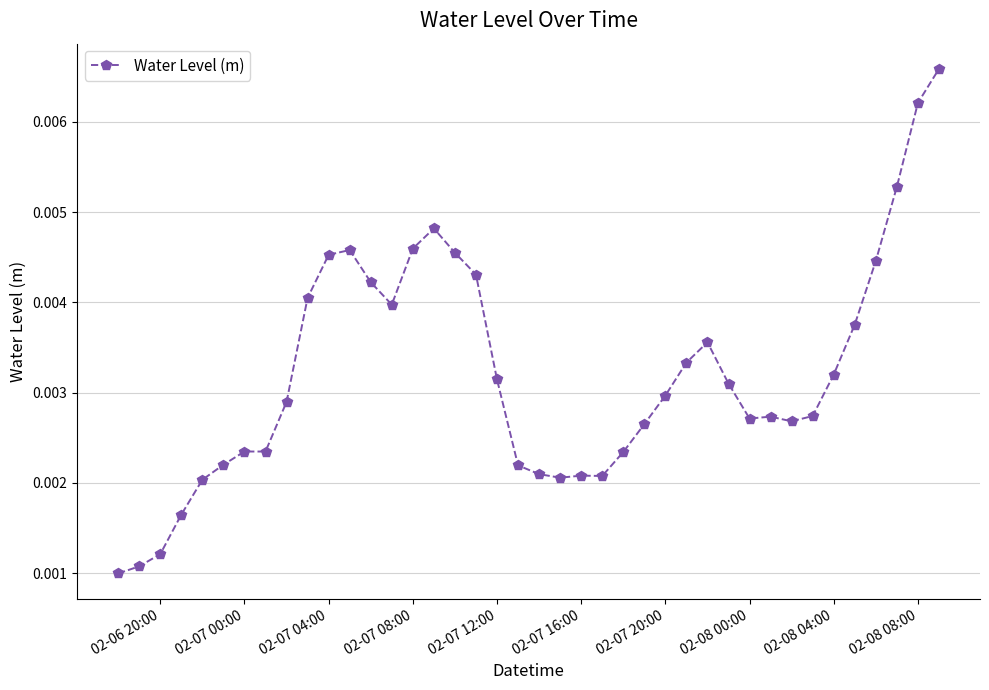

How many lines are shown in the chart?

1